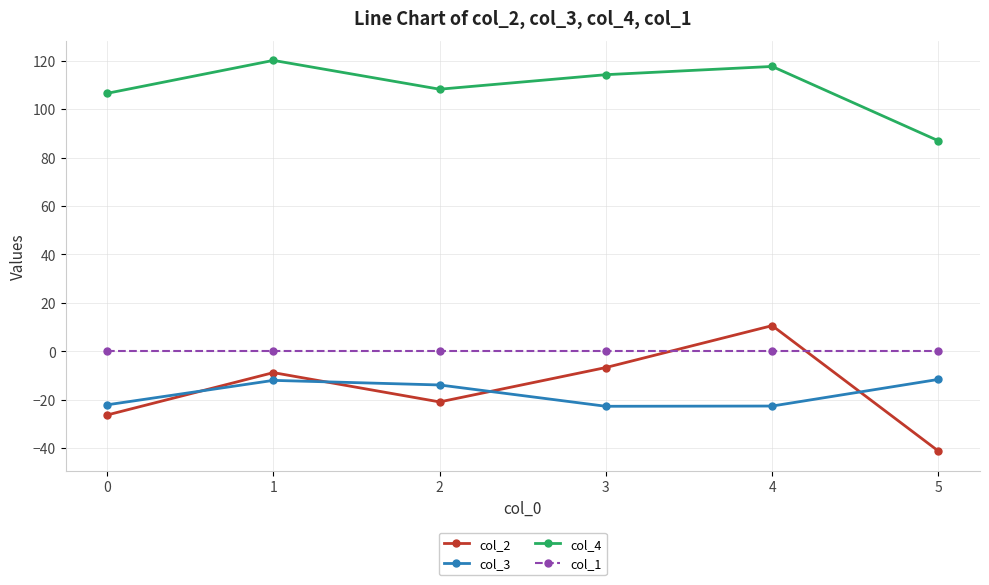

Which series changed the most between 1 and 2?

col_2